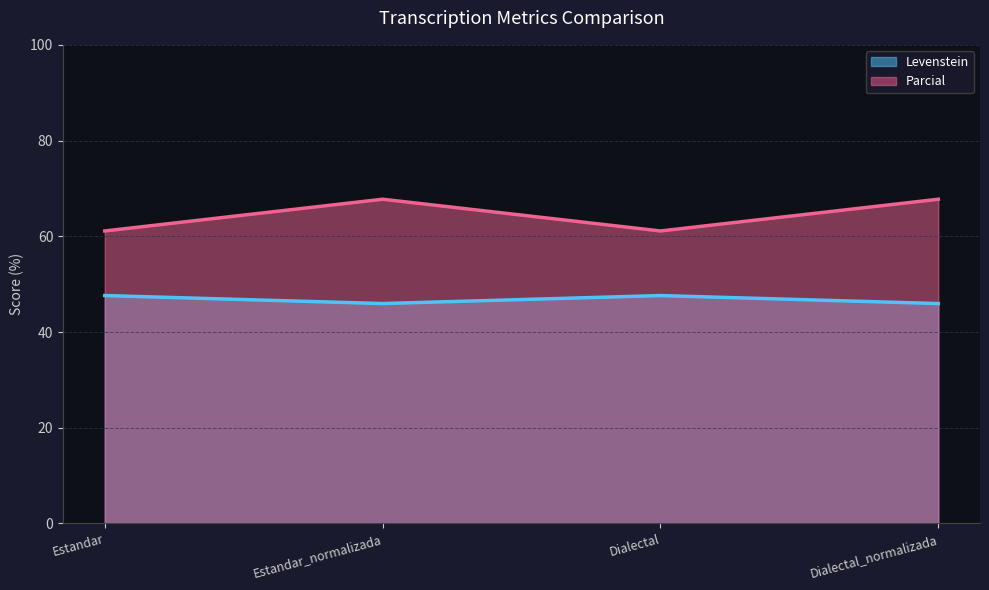

Reading left to right, what are all the values shown in this chart?

Levenstein: Estandar=47.6	Estandar_normalizada=45.9	Dialectal=47.6	Dialectal_normalizada=45.9
Parcial: Estandar=61.1	Estandar_normalizada=67.7	Dialectal=61.1	Dialectal_normalizada=67.7